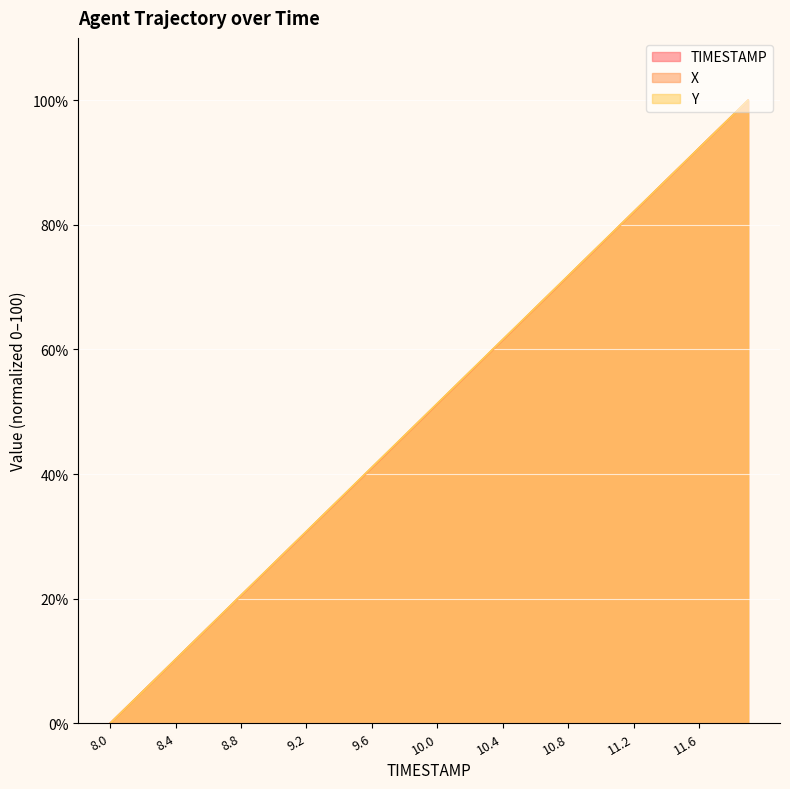

What is the label of the 22nd point from the left?

10.1